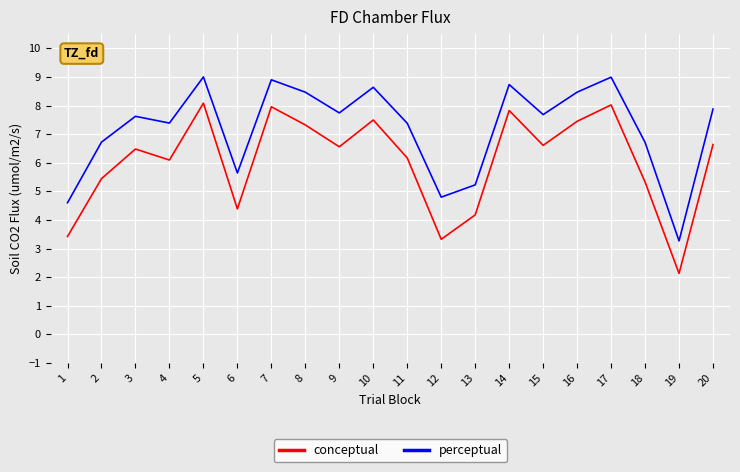

What is the difference between the highest and lowest values at 14?

0.9